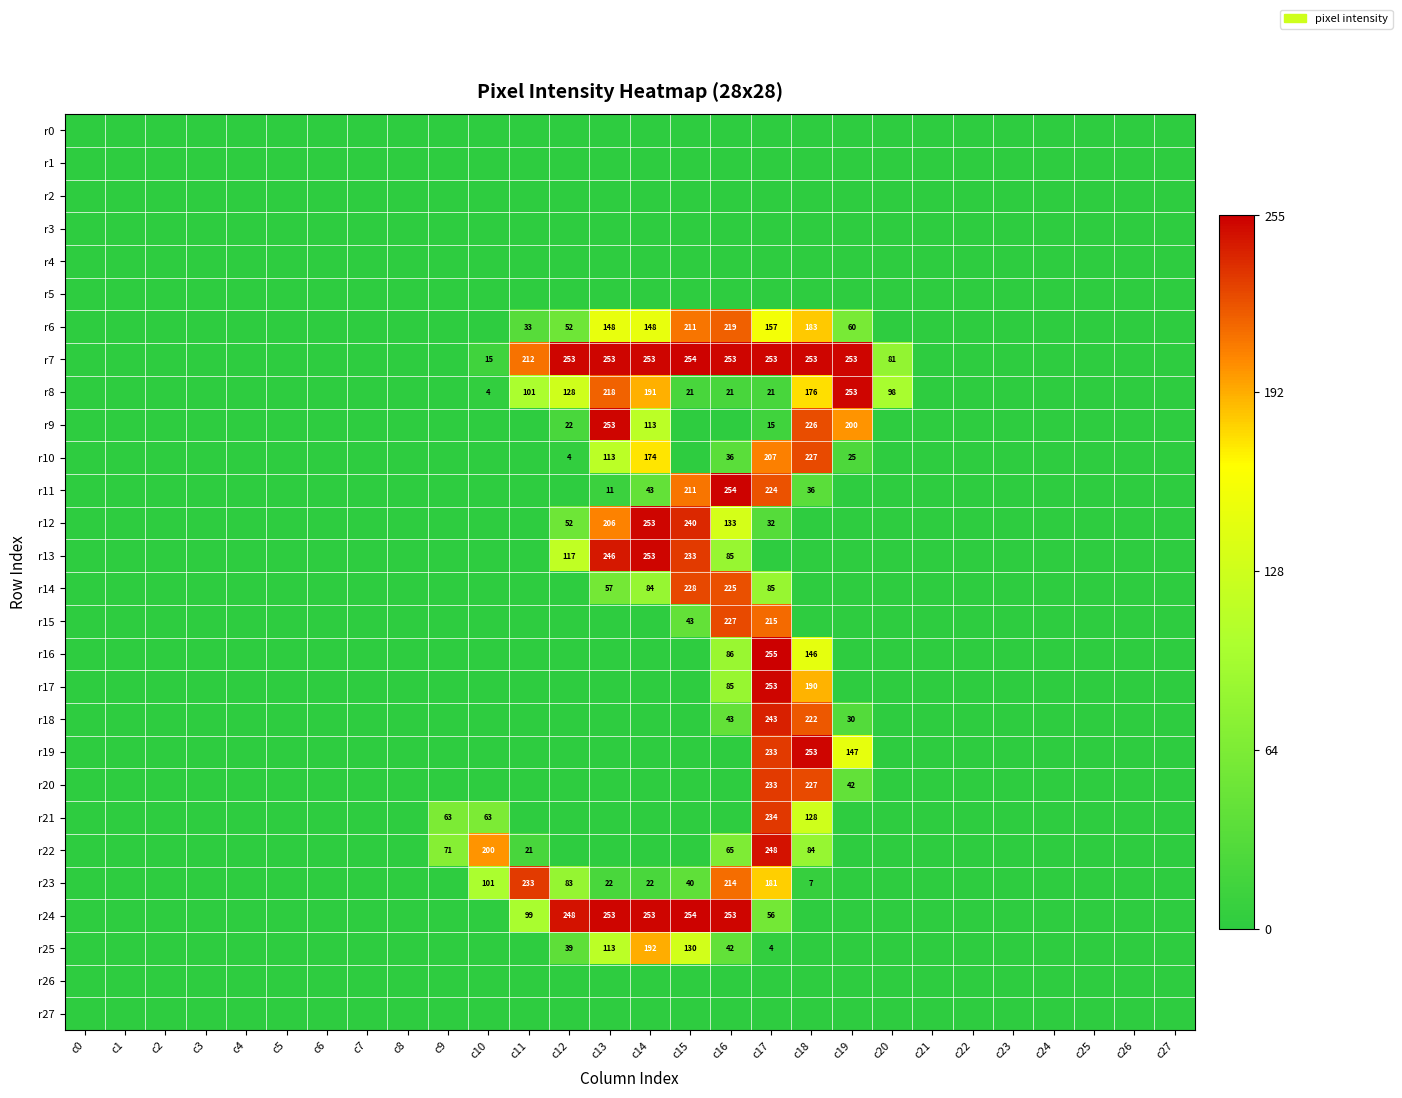

Is it true that r6 equals 148 at c13?

True